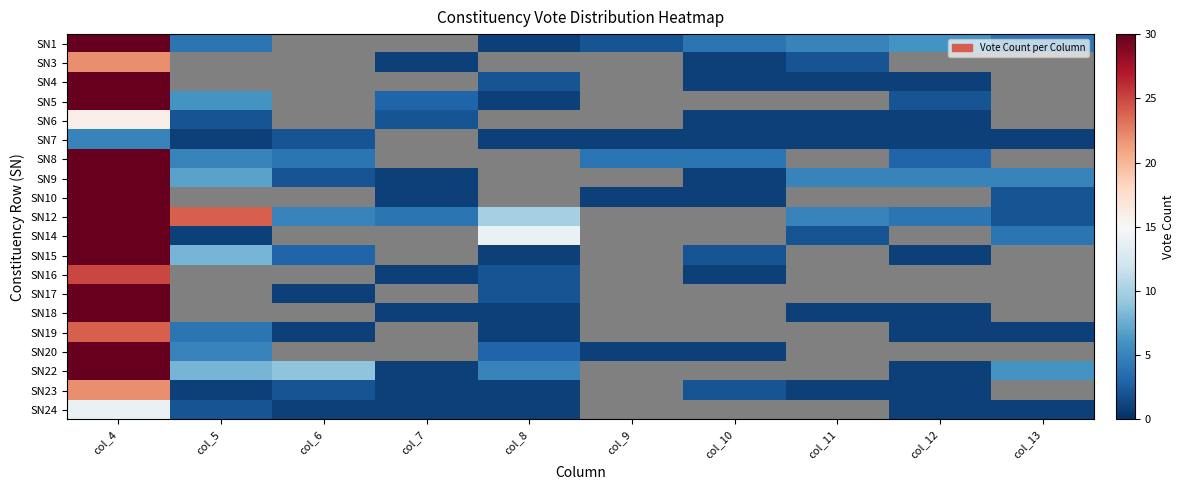

What value does the SN1 series have at col_5?

4.0